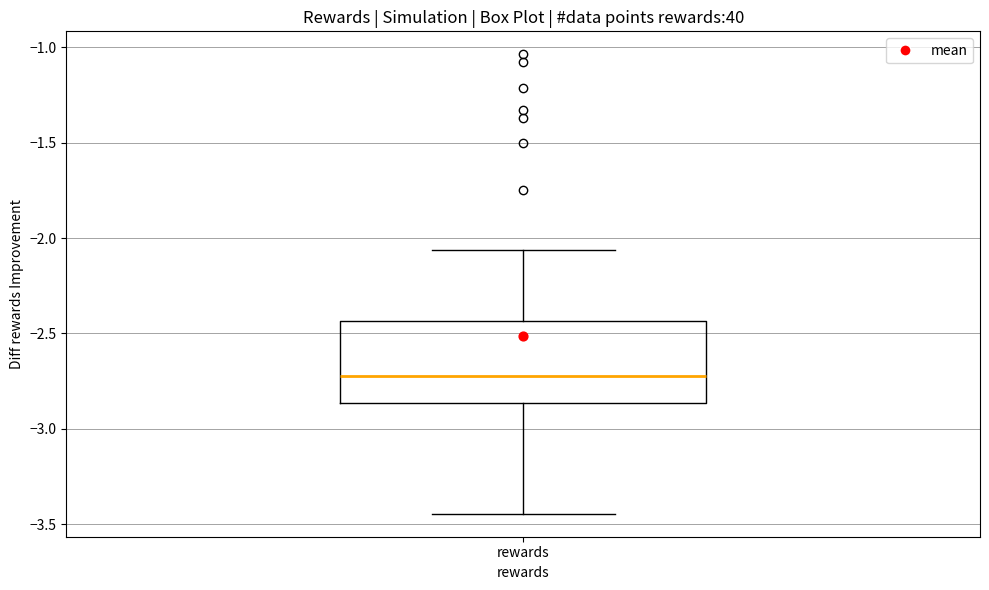

Read this box plot against the y-axis: the position of the median line, the range covered by the box, and the ends of both whiskers. The values are not printed on the chart, so give them approximately, as read against the axis.

median -2.70, box -2.85 to -2.45, whiskers -3.45 to -2.05